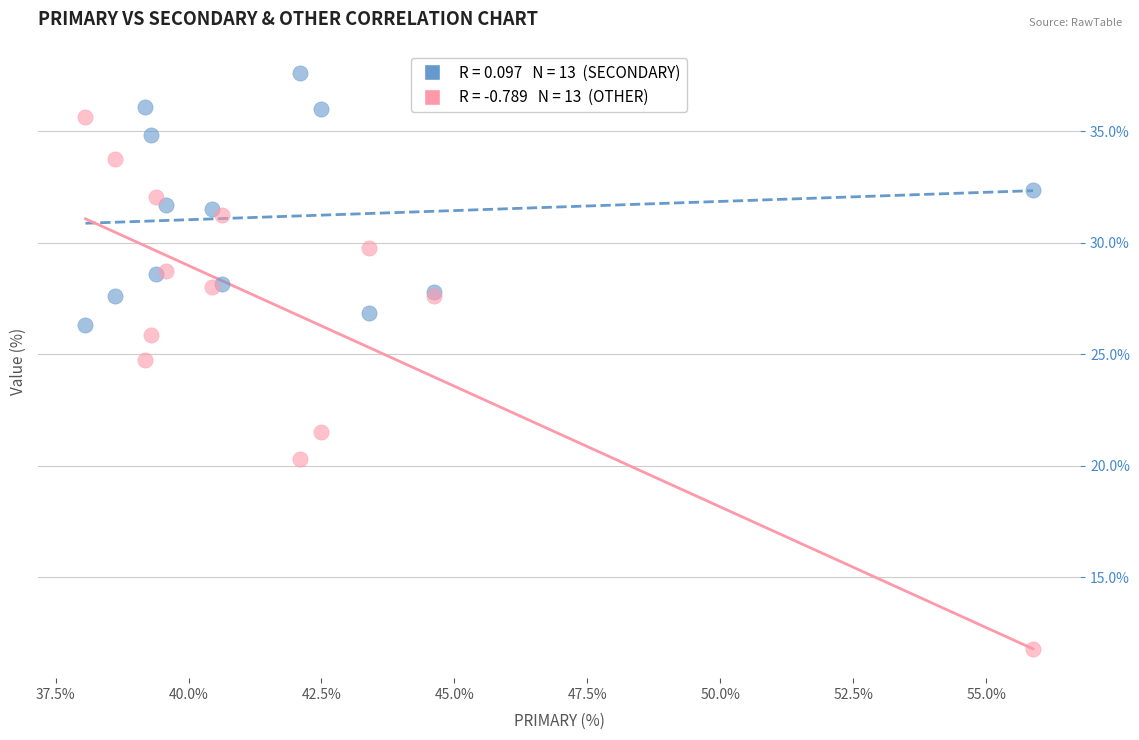

Across all series, what Y value is closest to 24?

24.7